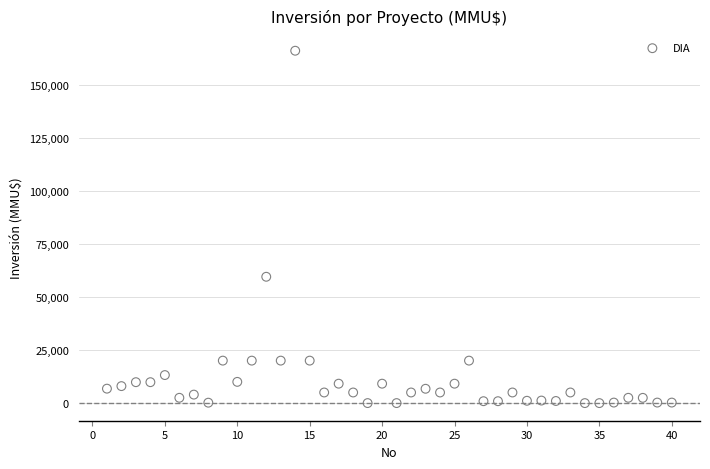

What is the range of X values (max minus min)?

39